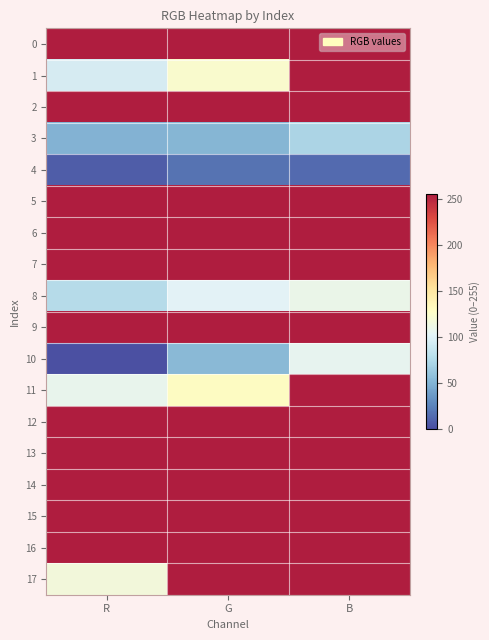

What is the minimum value shown in the chart?

2